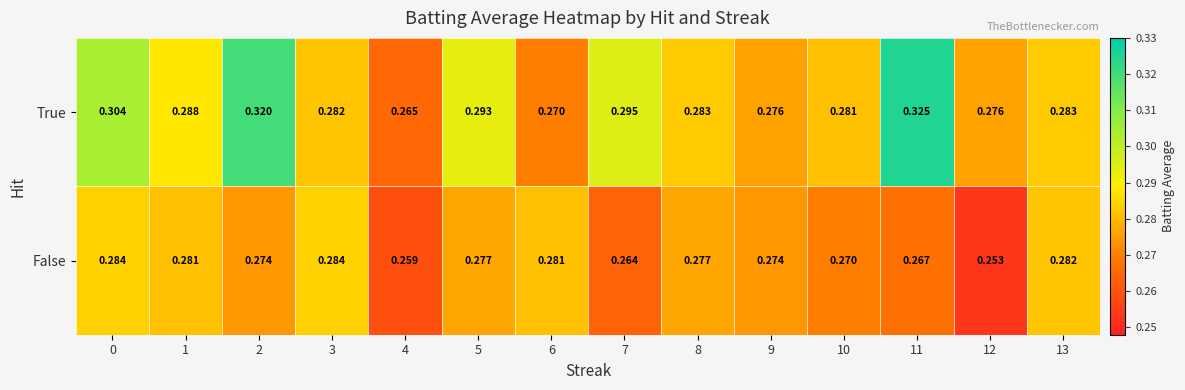

Which category has the highest value across all series?

11